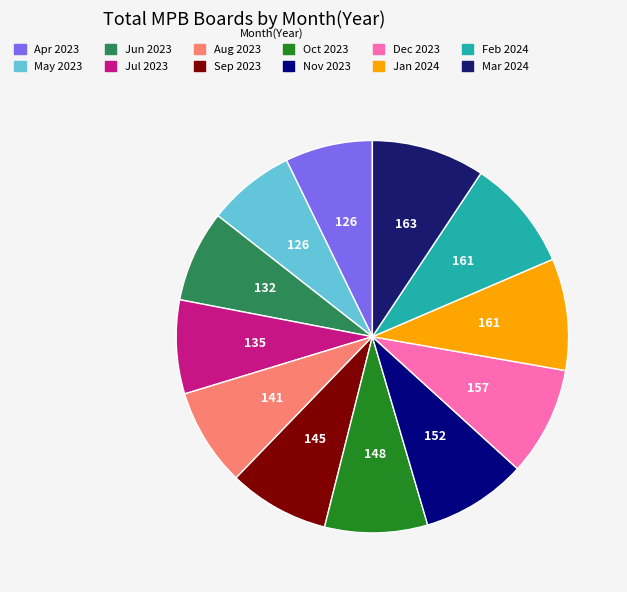

Rank the categories by value from highest to lowest.

Mar 2024, Jan 2024, Feb 2024, Dec 2023, Nov 2023, Oct 2023, Sep 2023, Aug 2023, Jul 2023, Jun 2023, Apr 2023, May 2023